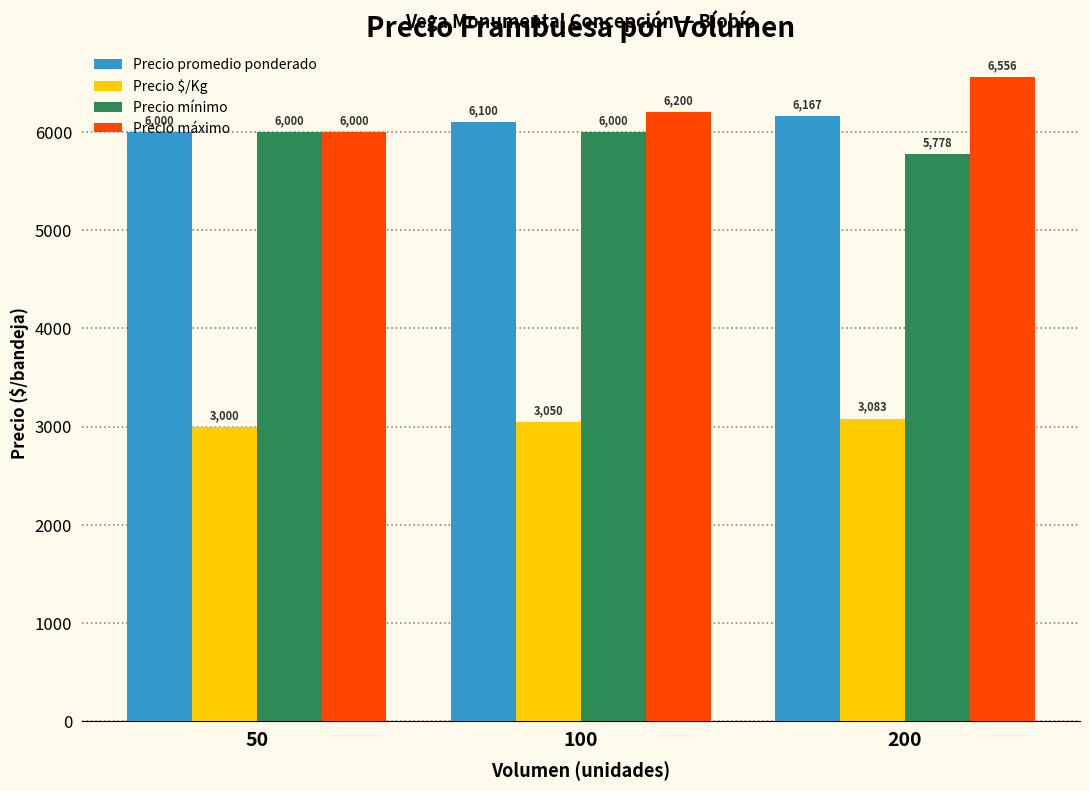

Count the number of categories in the chart.

3